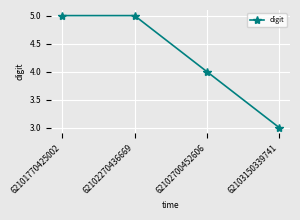

Is this an area chart (filled region under the line)?

No